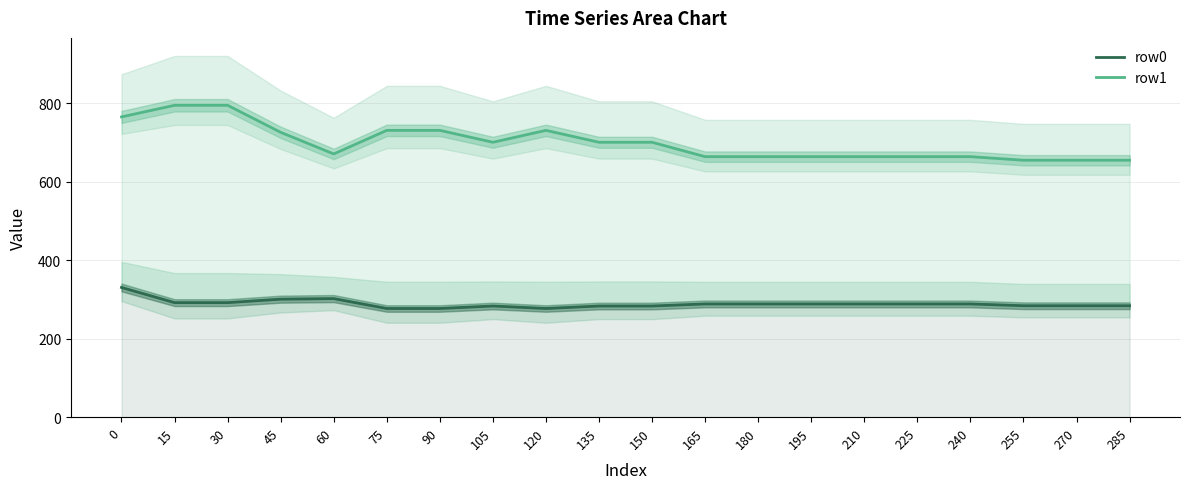

Which has a higher value, 120 or 240?

240